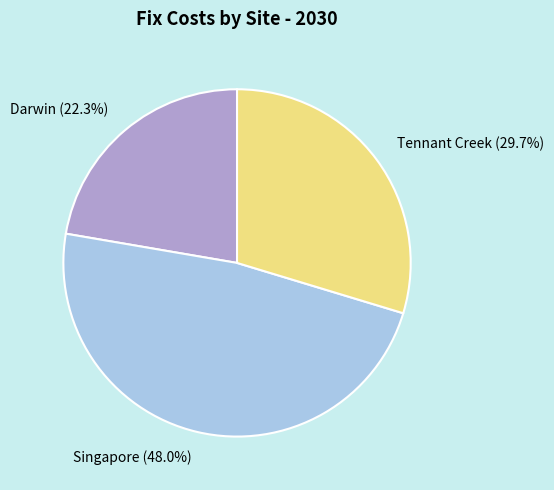

Combined, do Darwin and Tennant Creek account for over 50%?

Yes